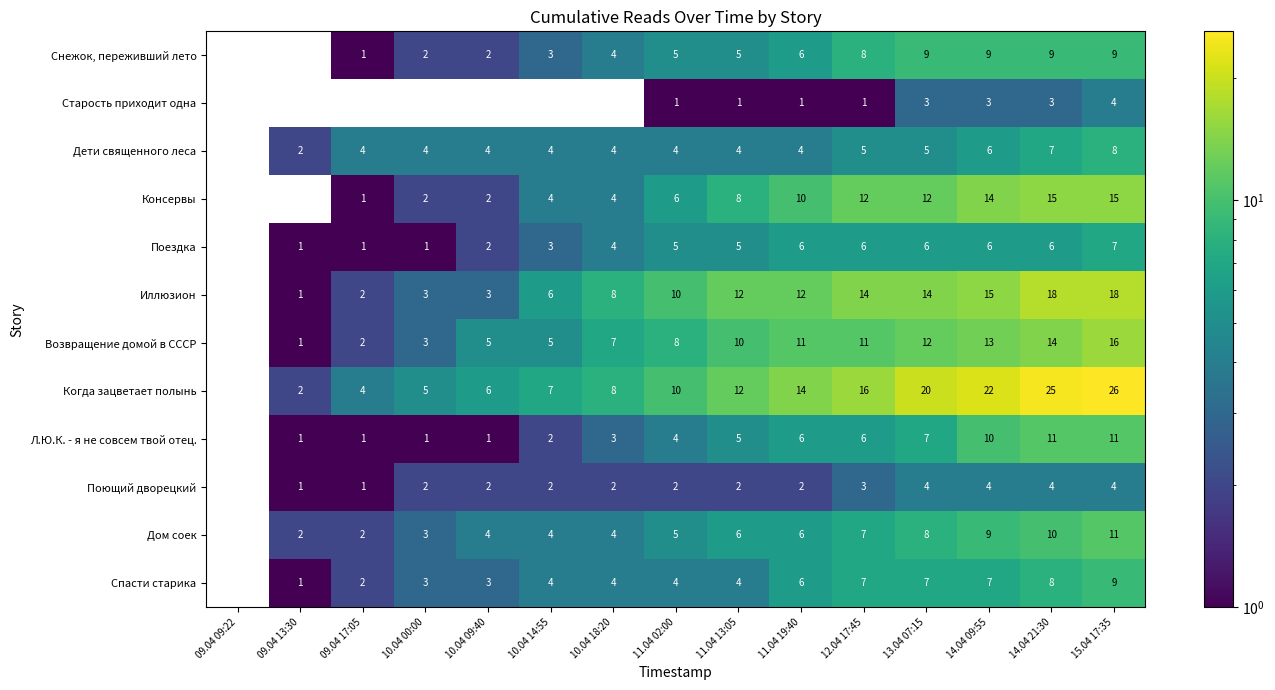

Where is Иллюзион nearest to the value 9?

10.04 18:20